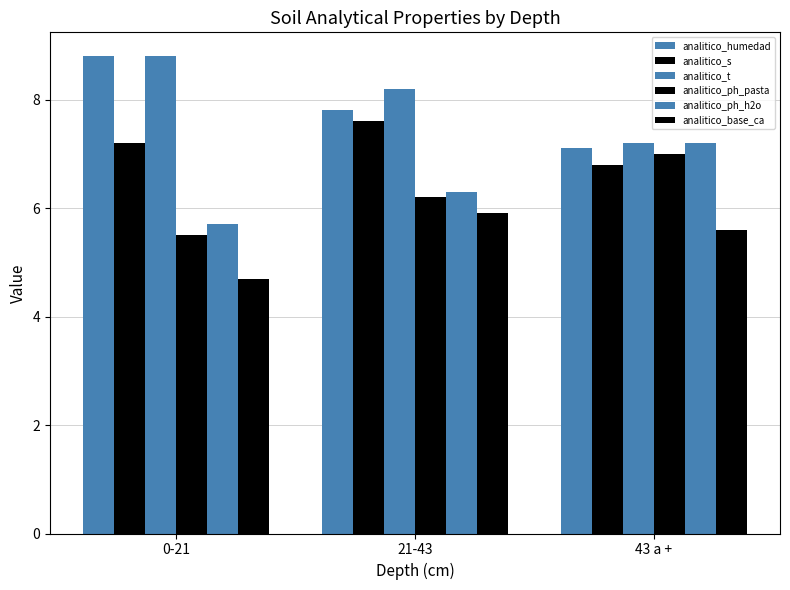

Which category has the lowest value in the analitico_base_ca series?

0-21